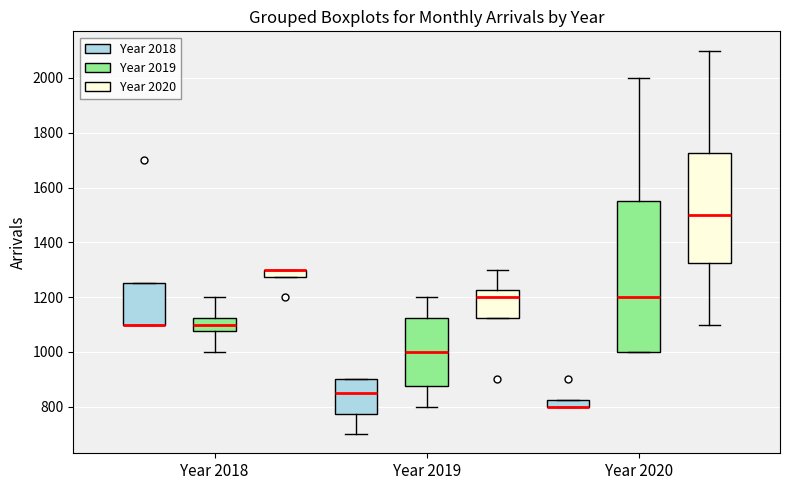

Where is the upper edge of the box for Year 2020 (Year 2019) on the y-axis? The values are not printed on the chart, so give them approximately, as read against the axis.

1560